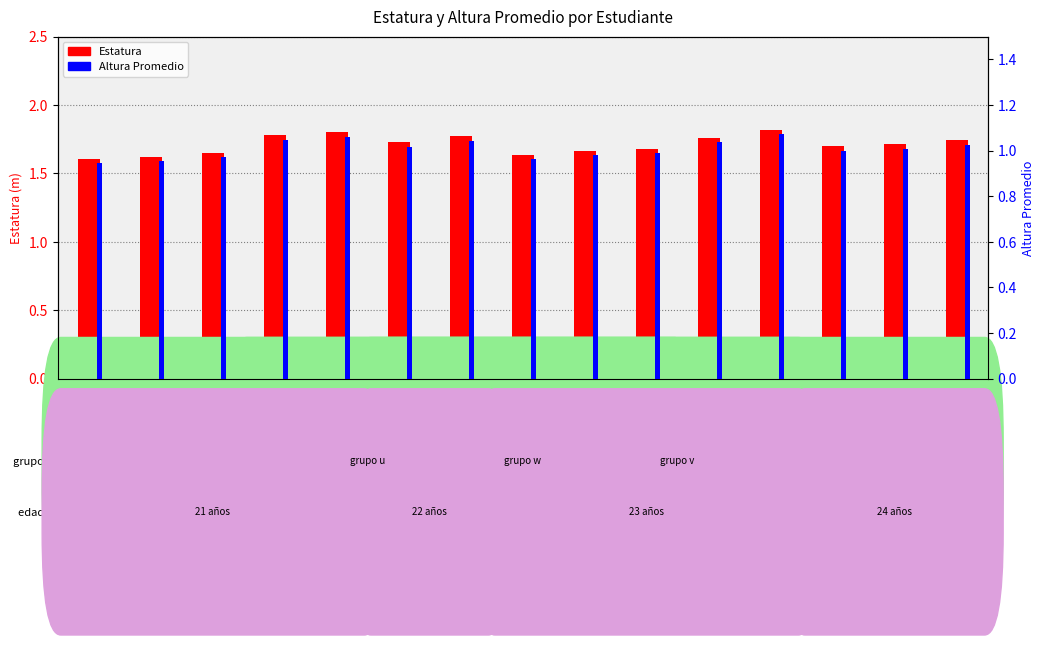

Which category has the highest value in the Estatura series?

Mario